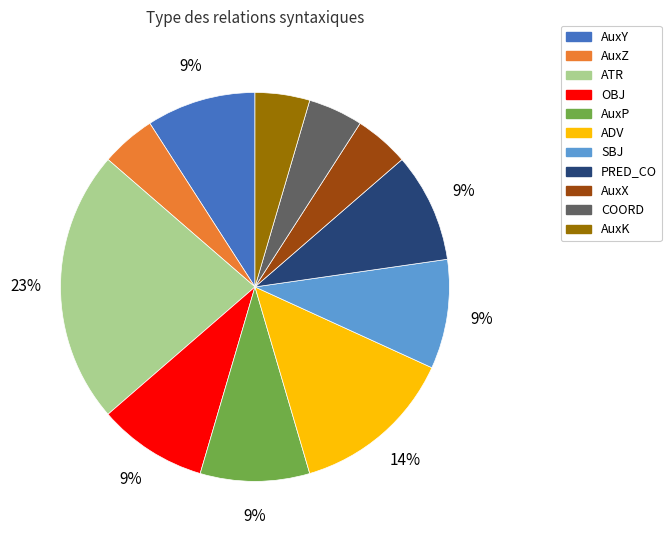

Approximately how many times larger is the value at COORD compared to ATR?

0.2